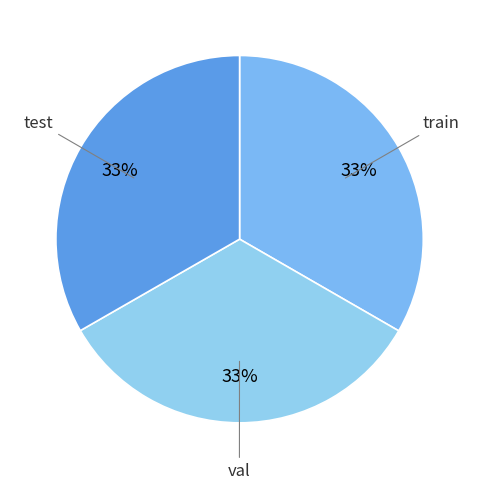

How many segments does this pie chart have?

3